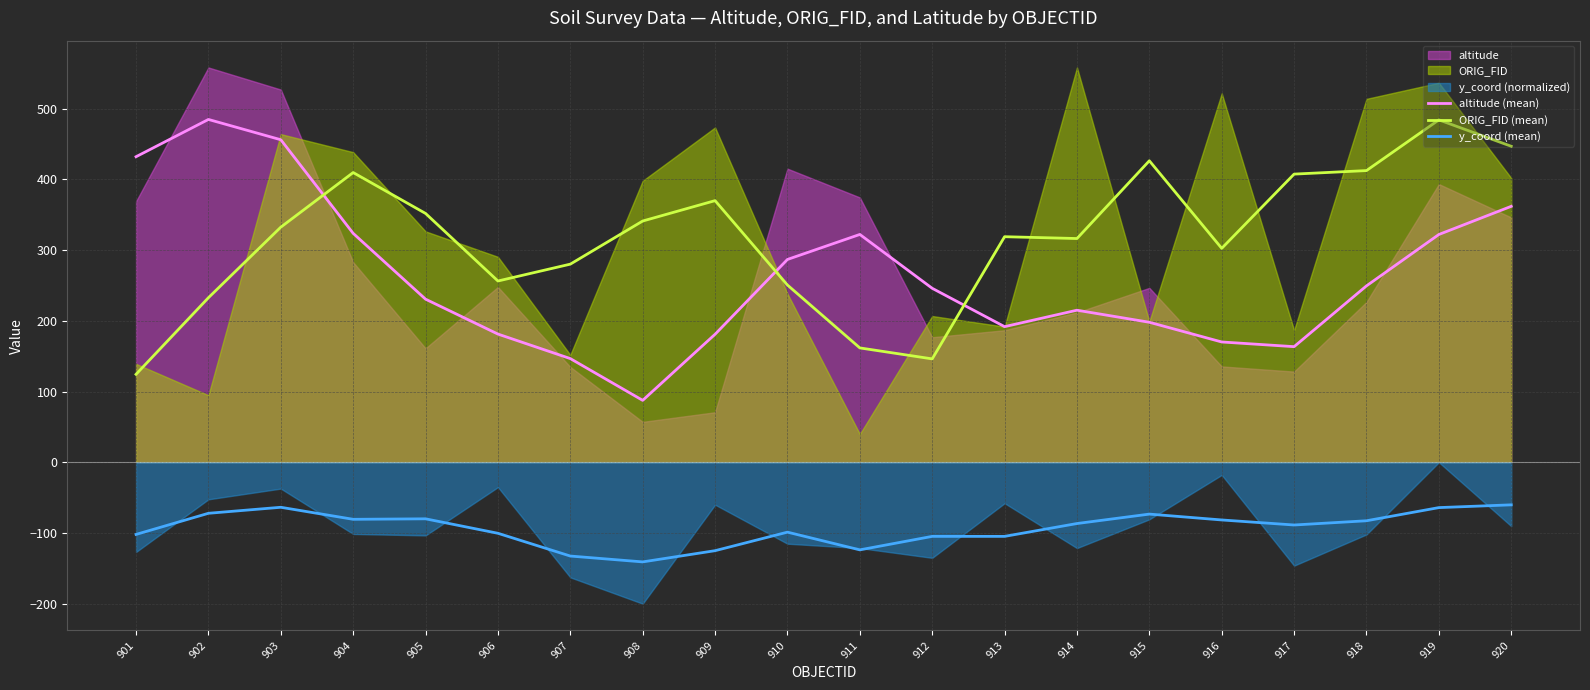

Reading left to right, extract all data points from this chart.

altitude (mean): 432.1	484.8	456.1	323.7	230.6	181.3	146.6	87.5	181.0	286.8	322.2	246.0	191.8	215.0	198.0	170.1	163.5	249.4	322.1	361.9
ORIG_FID (mean): 124.4	232.7	332.5	409.7	351.9	256.3	280.2	341.2	370.0	250.6	161.7	146.2	319.0	316.4	426.3	302.5	407.5	412.5	484.2	446.9
y_coord (mean): -102.1	-72.2	-63.7	-80.7	-80.0	-100.5	-132.6	-140.9	-125.1	-98.9	-123.9	-104.8	-104.8	-86.7	-73.3	-81.6	-88.7	-82.8	-64.1	-60.2